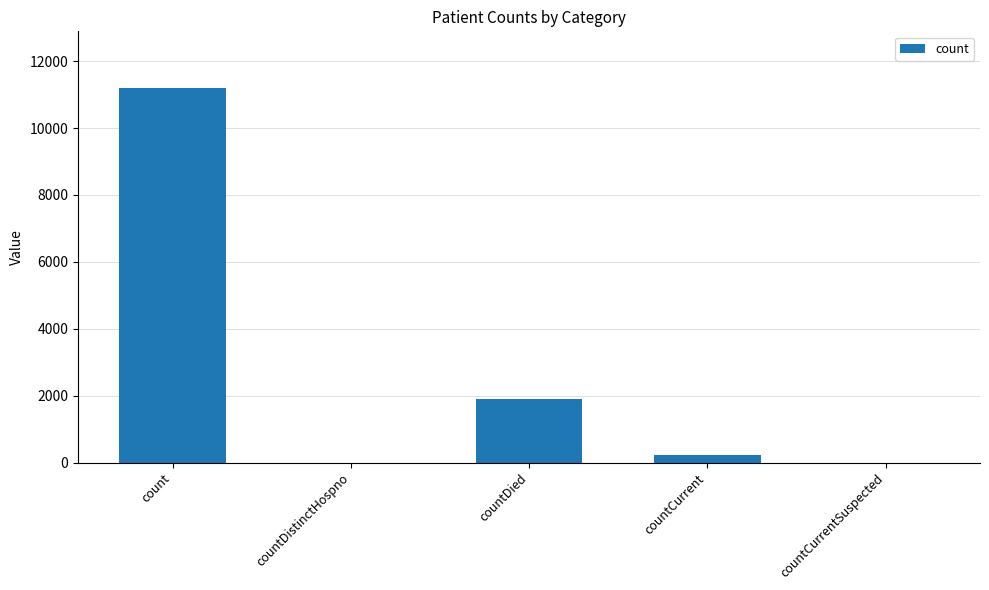

Reading left to right, transcribe all the data shown in this chart.

11210	0	1910	226	0